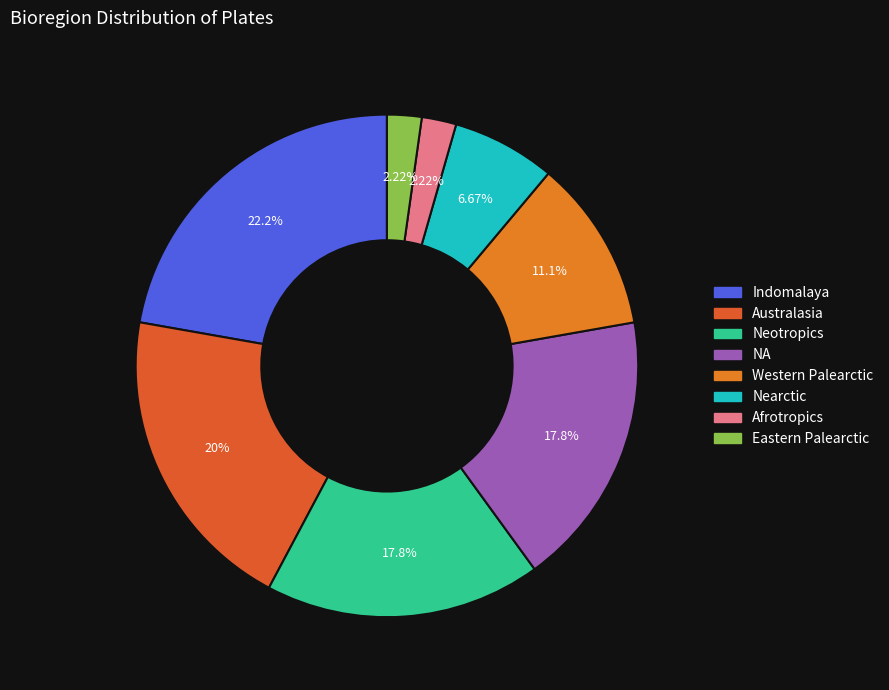

Count the number of slices in the pie.

8